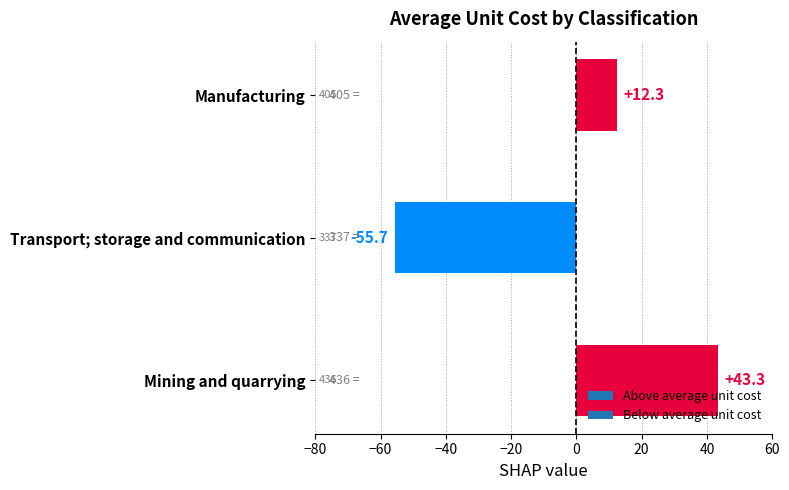

Are the bars grouped side by side (vs. stacked)?

No